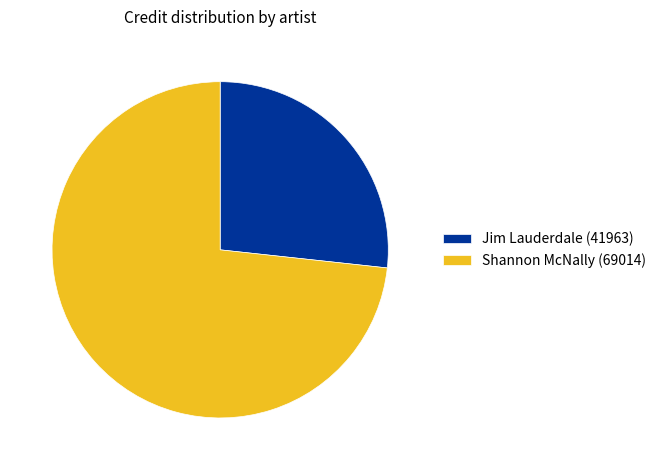

Combined, do Jim Lauderdale (41963) and Shannon McNally (69014) account for over 50%?

Yes